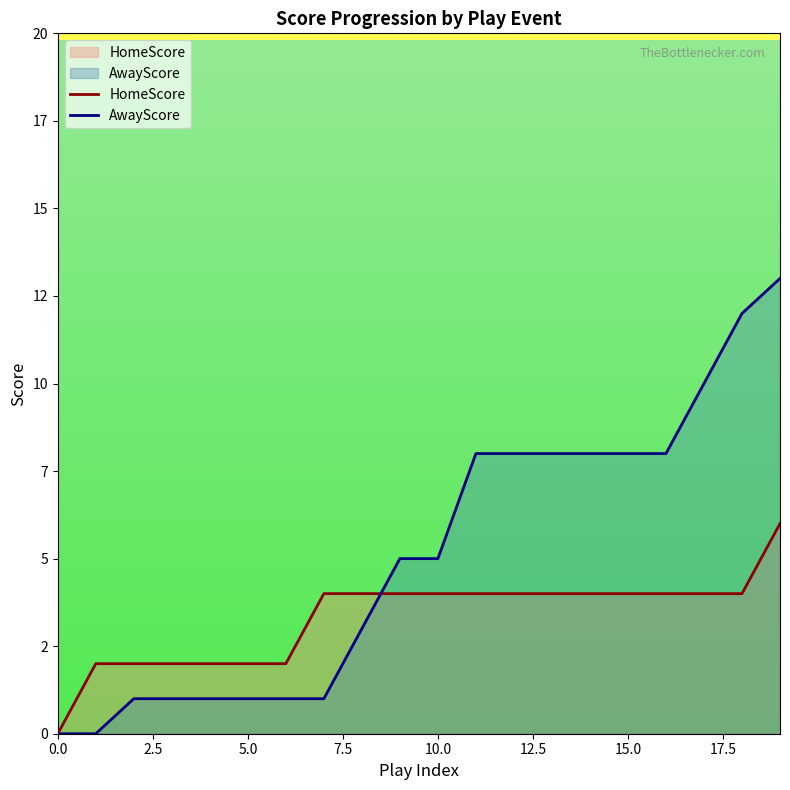

How many values in the HomeScore series are below 4?

7